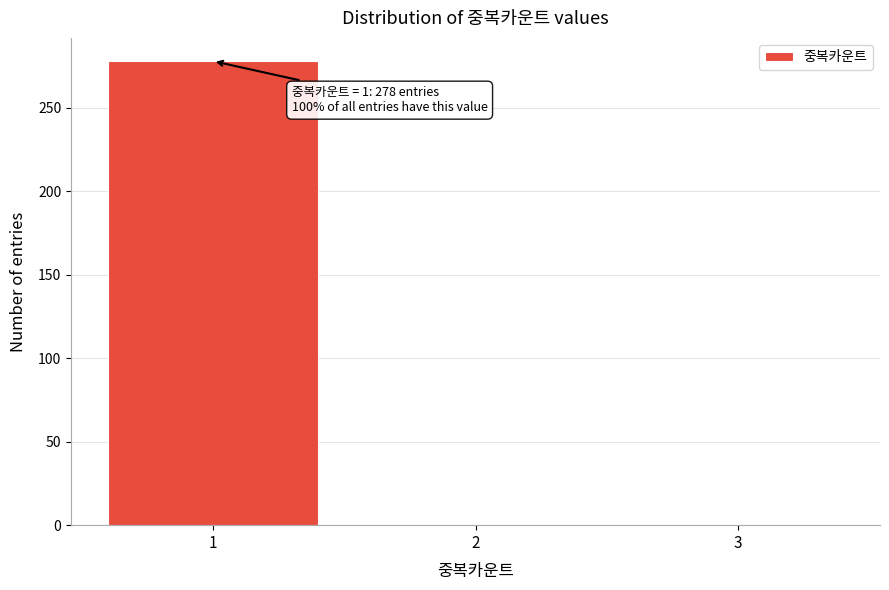

Which range on the x-axis has the tallest bar?

0.5 to 1.5